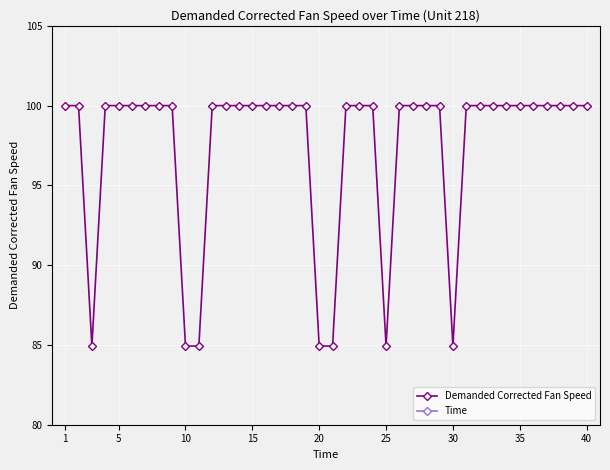

What is the difference between the maximum and minimum values in the Demanded Corrected Fan Speed series?

15.1